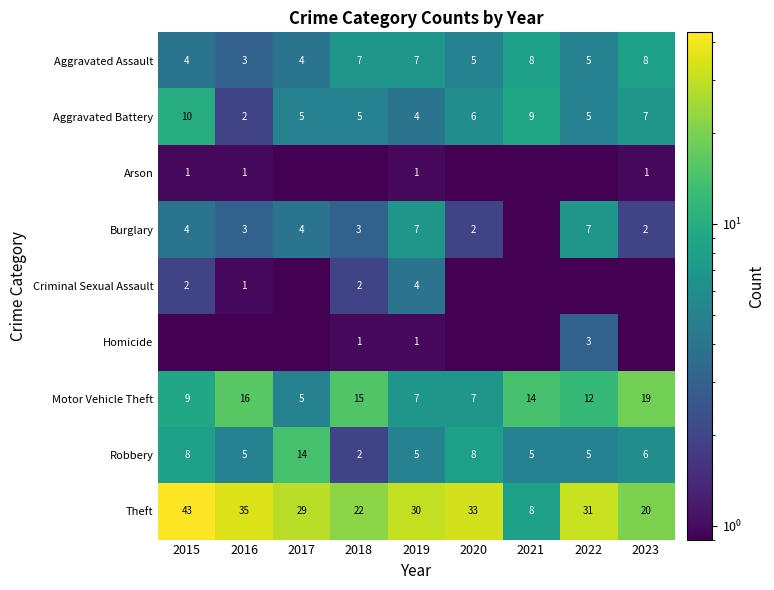

Which category has the highest value in the Robbery series?

2017